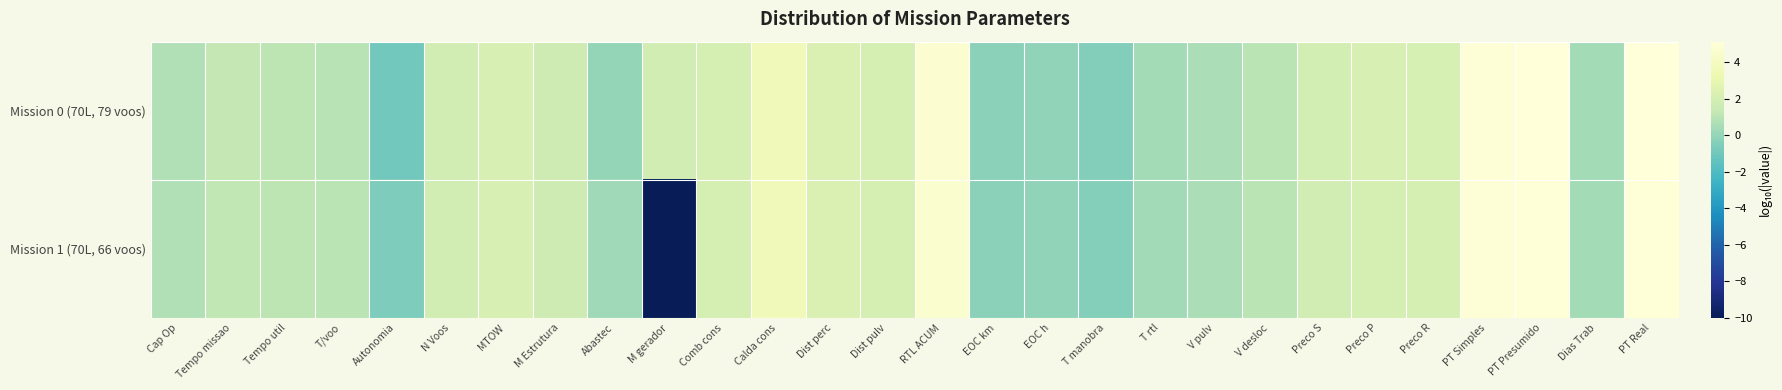

What is the difference between the highest and lowest values at T manobra?

0.1